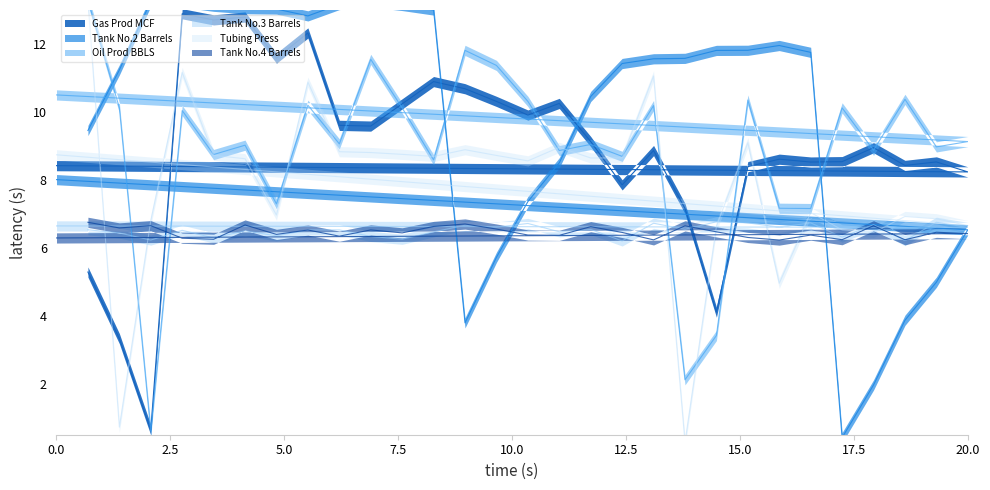

The Gas Prod MCF series shows 13.7 at 16. True or false?

False